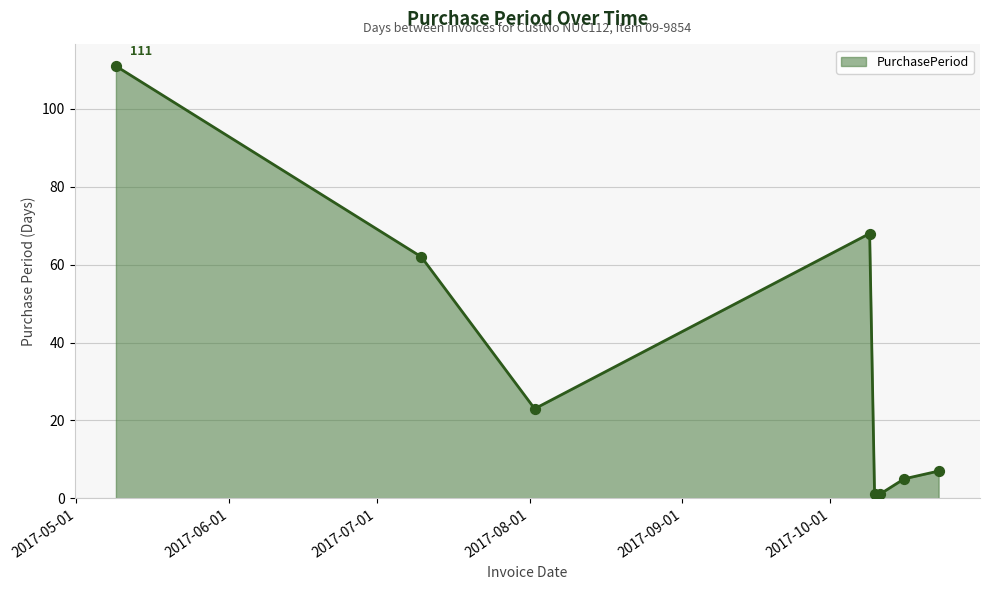

What is the difference between the second highest and second lowest values?

67